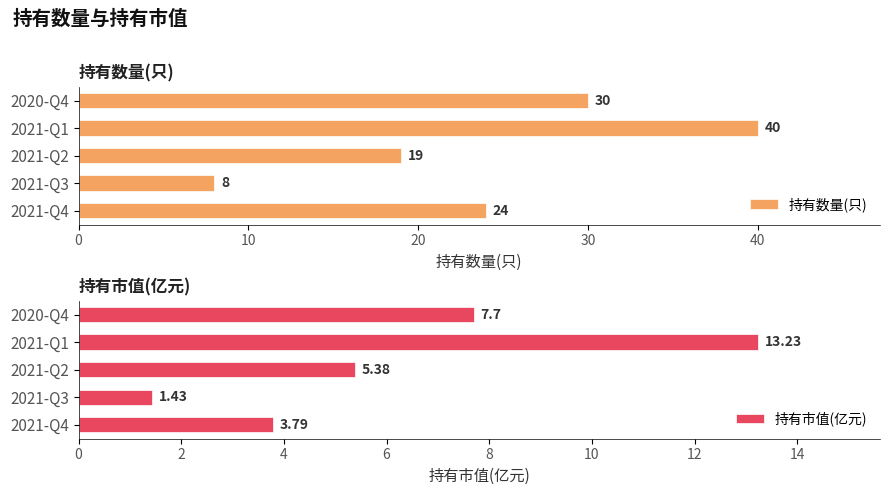

What is the difference between the second highest and minimum values in the 持有数量(只) series?

22